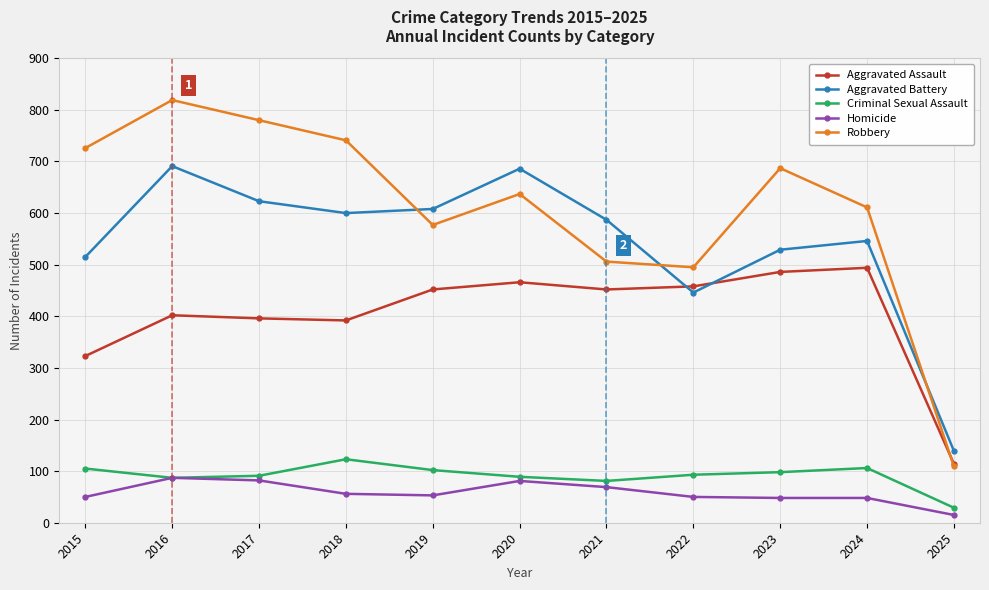

At which label does Aggravated Battery first exceed 587?

2016